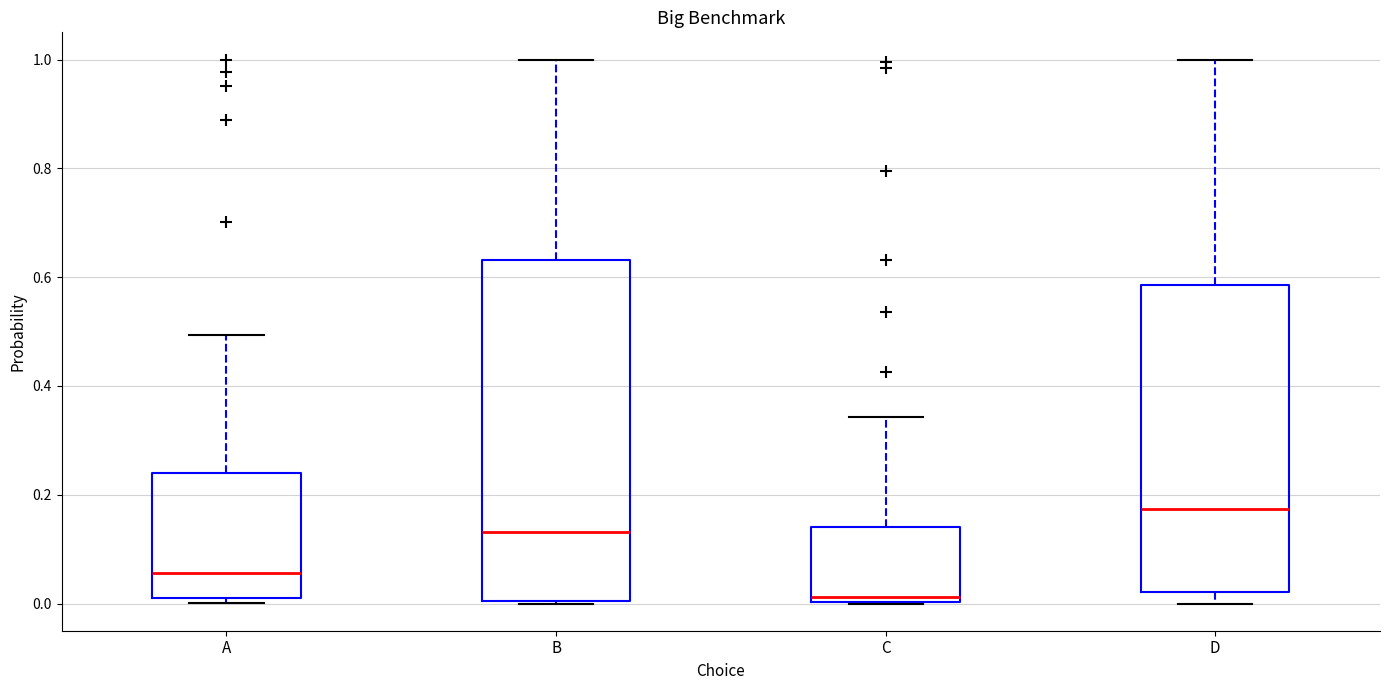

Which box is the tallest, from its lower edge to its upper edge?

B